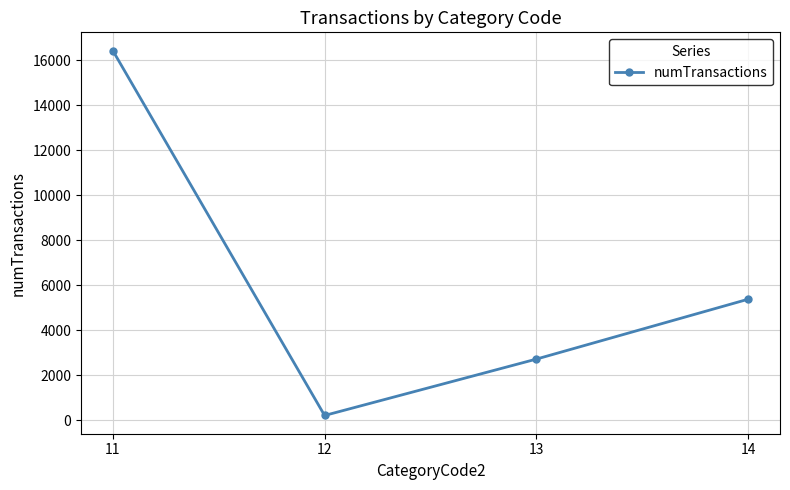

True or false: there are more than 2 points higher than both neighbors.

False